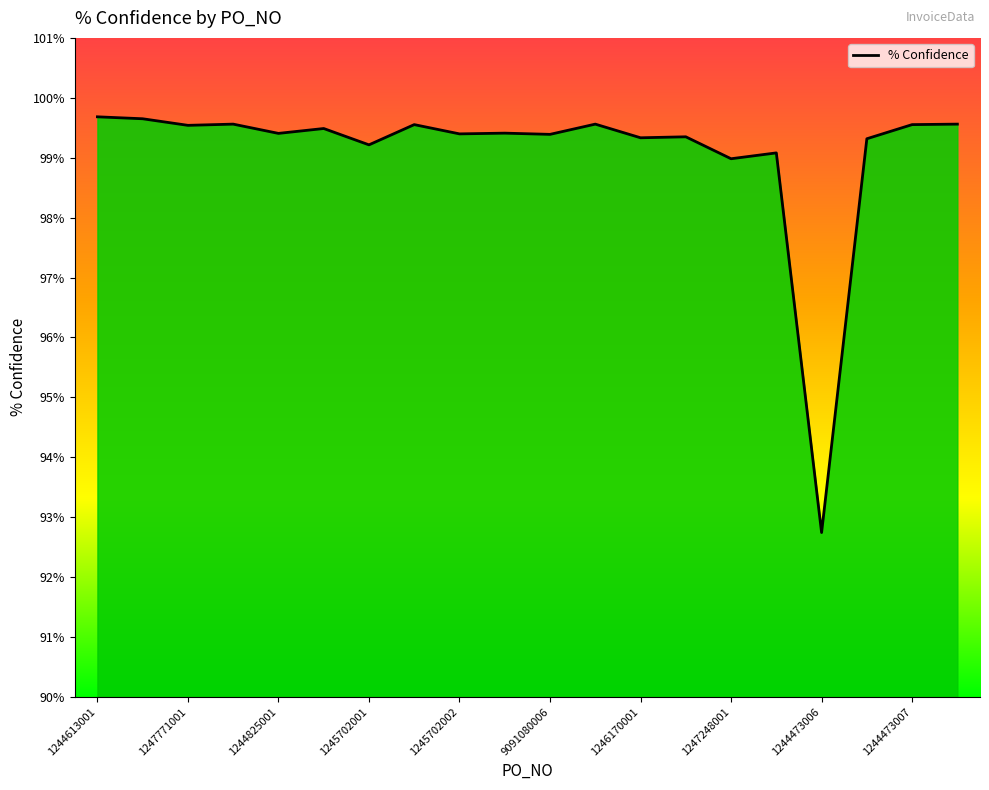

Where is the data nearest to the value 0?

1244473006